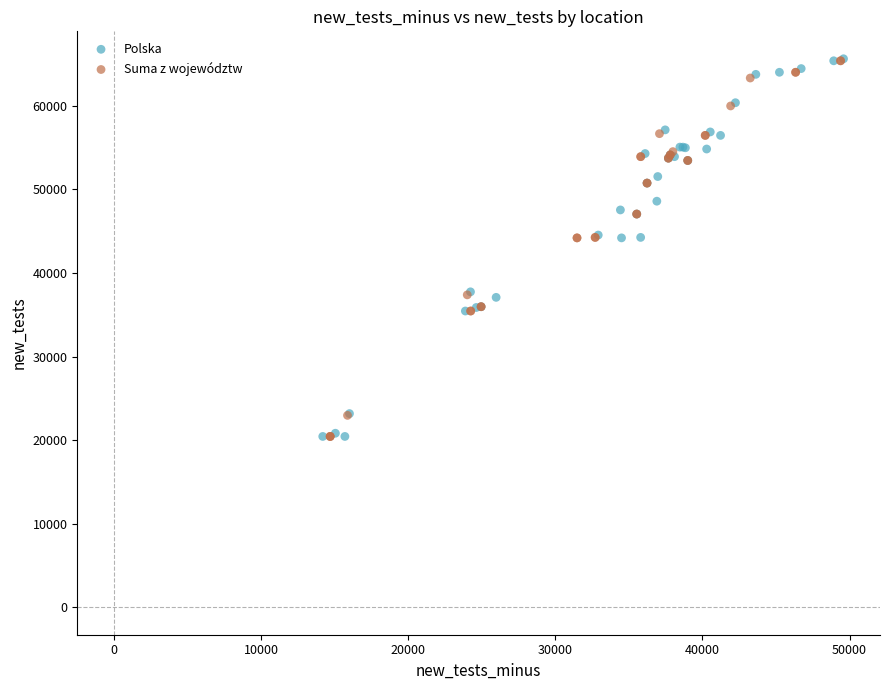

What are all the series names shown in the legend?

Polska, Suma z województw